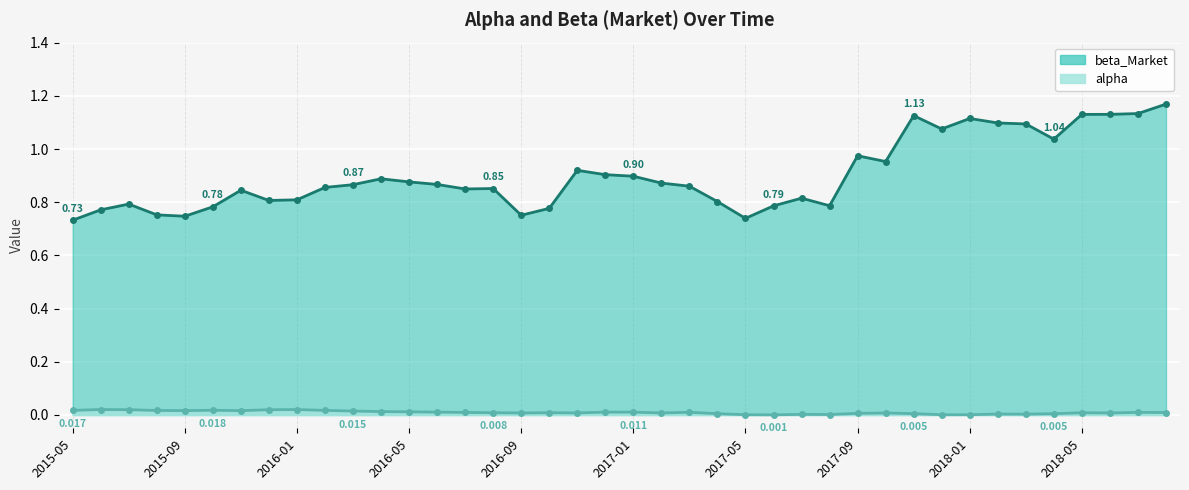

True or false: alpha has more than 0 points higher than both neighbors.

True